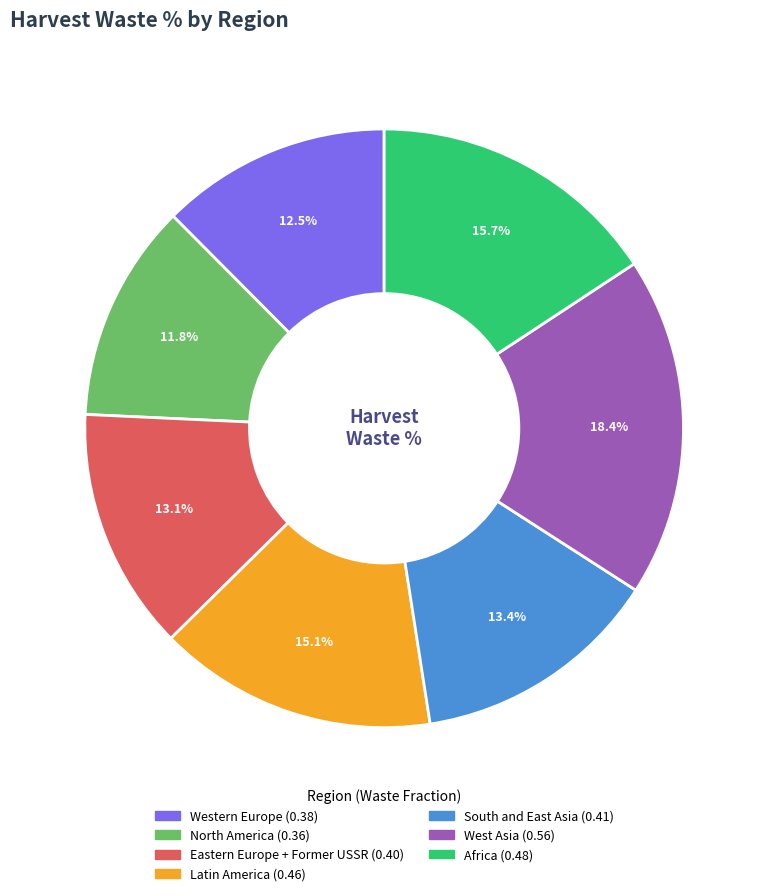

How many slices are in this pie chart?

7